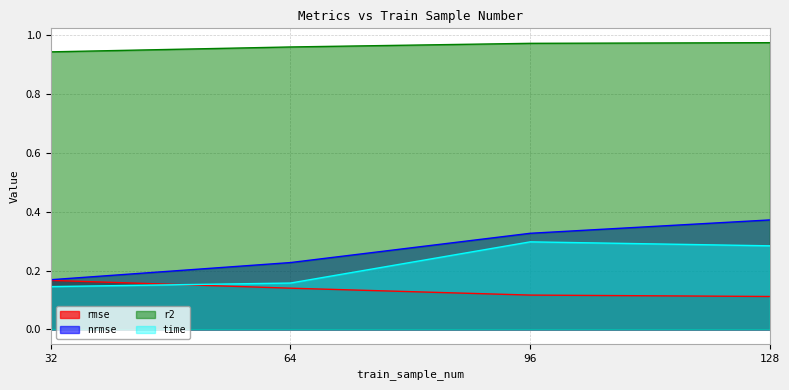

What is the difference between the maximum and minimum values in the time series?

0.2